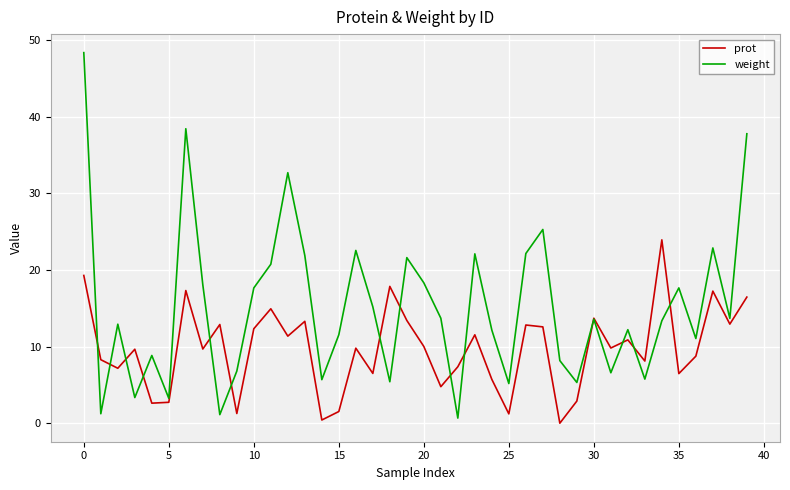

What is the greatest value displayed?

48.4